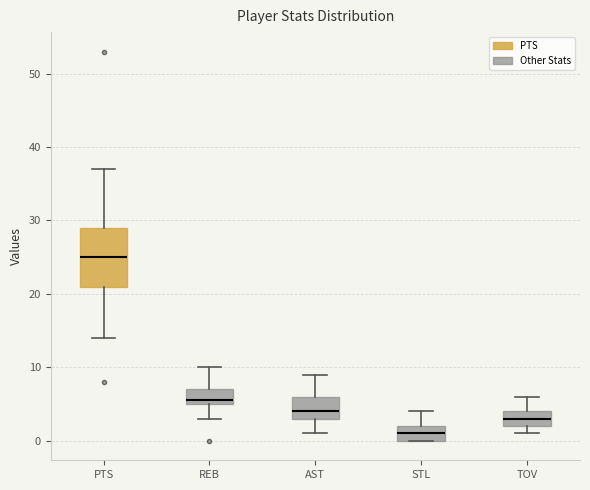

Which box is the tallest, from its lower edge to its upper edge?

PTS